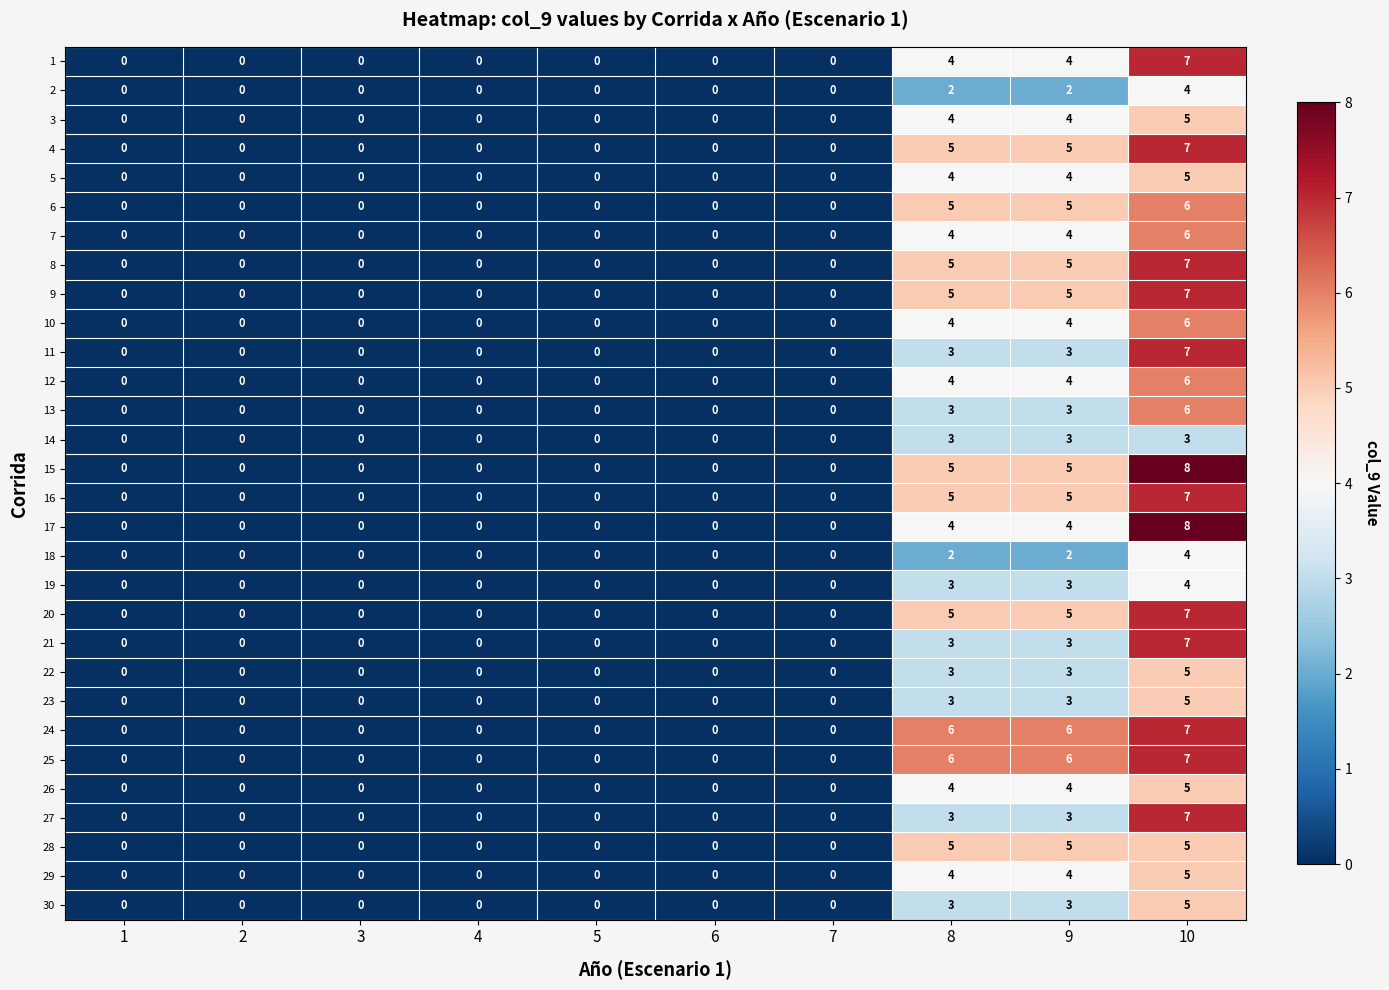

How many values in 2 are above zero?

3